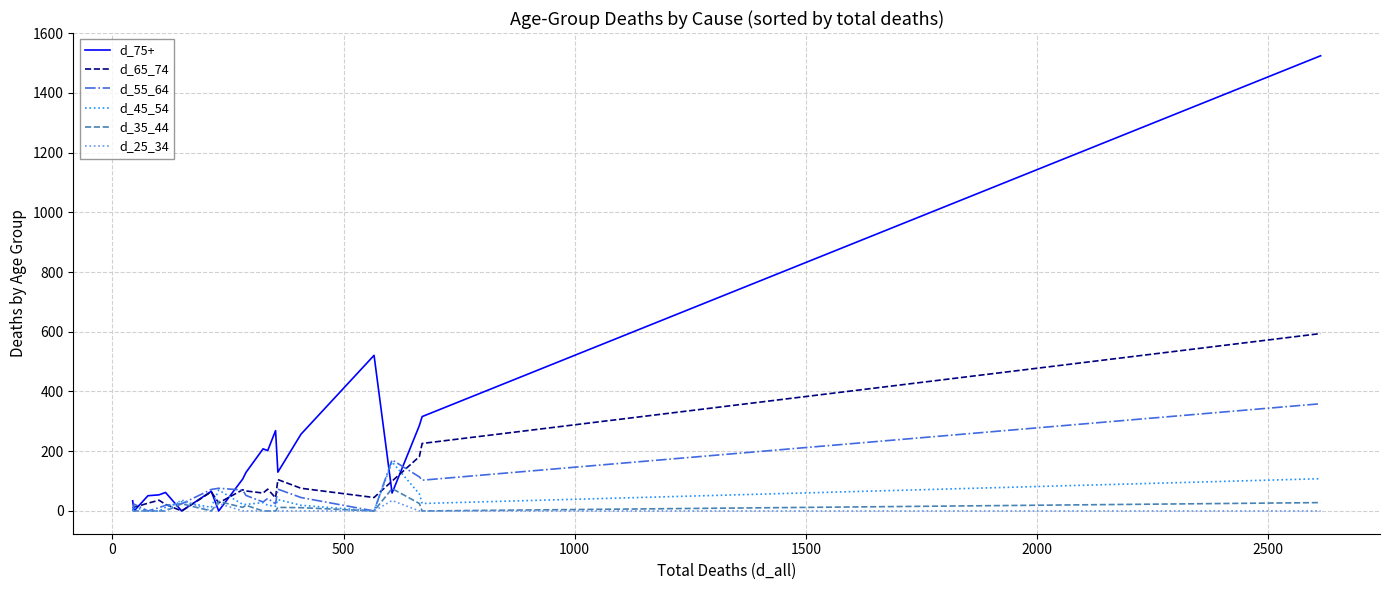

What is the greatest value displayed?

1524